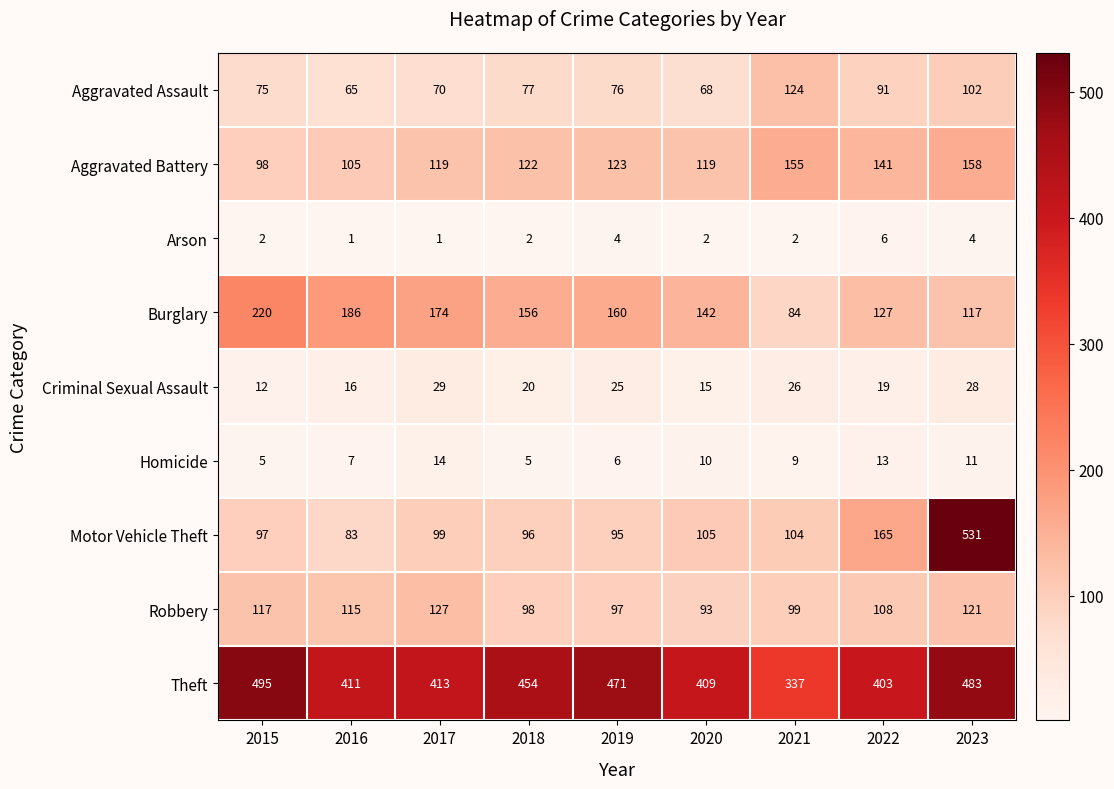

Which series has the widest spread of values?

Motor Vehicle Theft